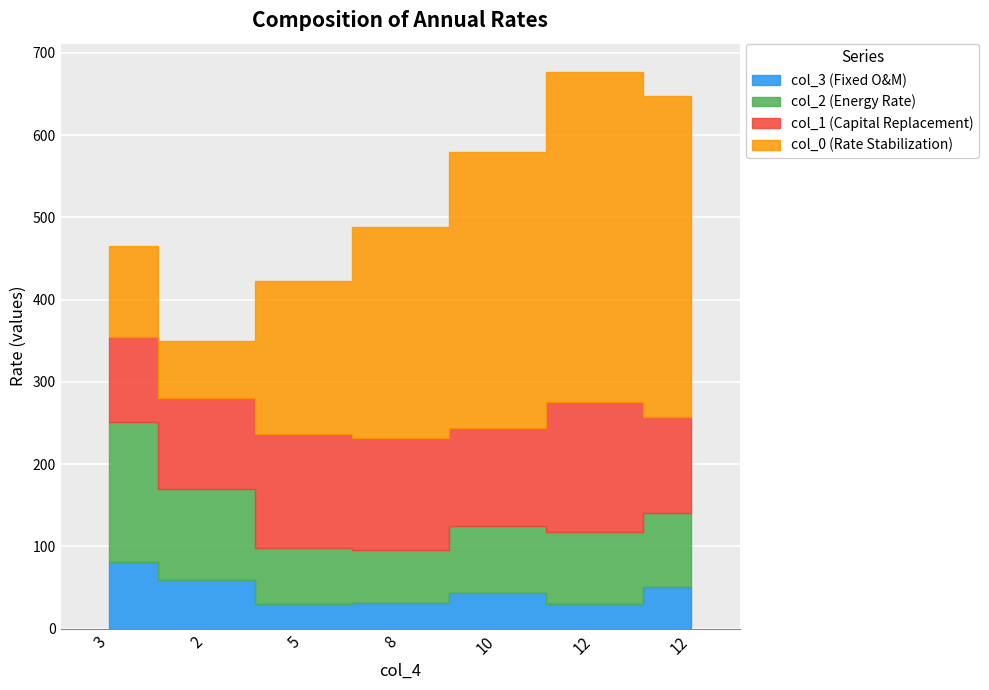

Reading left to right, extract all data points from this chart.

col_0: 111.1	68.5	186.0	256.7	334.9	401.3	390.5
col_1: 102.7	111.3	138.1	136.0	119.1	158.1	115.7
col_2: 170.0	110.2	68.1	65.0	81.1	88.4	90.0
col_3: 81.5	59.3	30.2	30.9	43.7	29.5	51.0